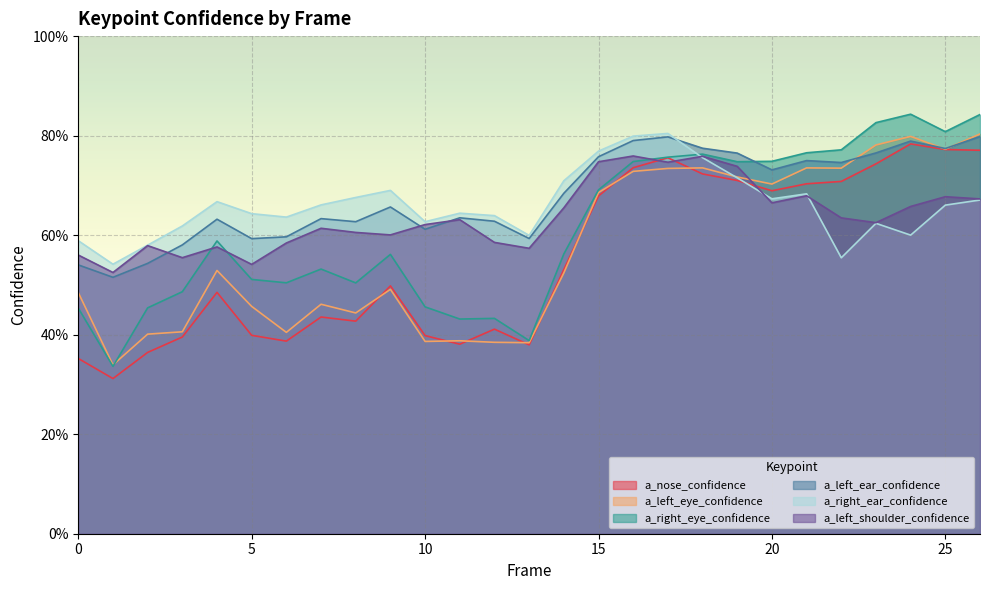

Reading right to left, extract all data points from this chart.

a_nose_confidence: 26=0.8	25=0.8	24=0.8	23=0.7	22=0.7	21=0.7	20=0.7	19=0.7	18=0.7	17=0.8	16=0.7	15=0.7	14=0.5	13=0.4	12=0.4	11=0.4	10=0.4	9=0.5	8=0.4	7=0.4	6=0.4	5=0.4	4=0.5	3=0.4	2=0.4	1=0.3	0=0.4
a_left_eye_confidence: 26=0.8	25=0.8	24=0.8	23=0.8	22=0.7	21=0.7	20=0.7	19=0.7	18=0.7	17=0.7	16=0.7	15=0.7	14=0.5	13=0.4	12=0.4	11=0.4	10=0.4	9=0.5	8=0.4	7=0.5	6=0.4	5=0.5	4=0.5	3=0.4	2=0.4	1=0.3	0=0.5
a_right_eye_confidence: 26=0.8	25=0.8	24=0.8	23=0.8	22=0.8	21=0.8	20=0.7	19=0.7	18=0.8	17=0.8	16=0.7	15=0.7	14=0.6	13=0.4	12=0.4	11=0.4	10=0.5	9=0.6	8=0.5	7=0.5	6=0.5	5=0.5	4=0.6	3=0.5	2=0.5	1=0.3	0=0.5
a_left_ear_confidence: 26=0.8	25=0.8	24=0.8	23=0.8	22=0.7	21=0.7	20=0.7	19=0.8	18=0.8	17=0.8	16=0.8	15=0.8	14=0.7	13=0.6	12=0.6	11=0.6	10=0.6	9=0.7	8=0.6	7=0.6	6=0.6	5=0.6	4=0.6	3=0.6	2=0.5	1=0.5	0=0.5
a_right_ear_confidence: 26=0.7	25=0.7	24=0.6	23=0.6	22=0.6	21=0.7	20=0.7	19=0.7	18=0.8	17=0.8	16=0.8	15=0.8	14=0.7	13=0.6	12=0.6	11=0.6	10=0.6	9=0.7	8=0.7	7=0.7	6=0.6	5=0.6	4=0.7	3=0.6	2=0.6	1=0.5	0=0.6
a_left_shoulder_confidence: 26=0.7	25=0.7	24=0.7	23=0.6	22=0.6	21=0.7	20=0.7	19=0.7	18=0.8	17=0.7	16=0.8	15=0.7	14=0.7	13=0.6	12=0.6	11=0.6	10=0.6	9=0.6	8=0.6	7=0.6	6=0.6	5=0.5	4=0.6	3=0.6	2=0.6	1=0.5	0=0.6